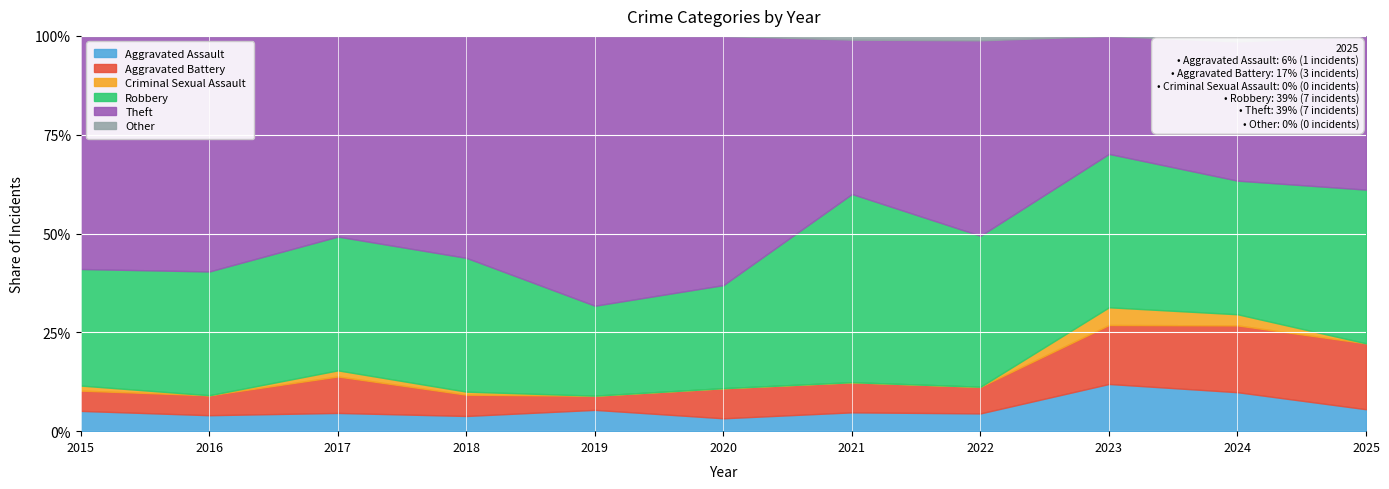

What is the minimum value for Aggravated Assault?

3.3